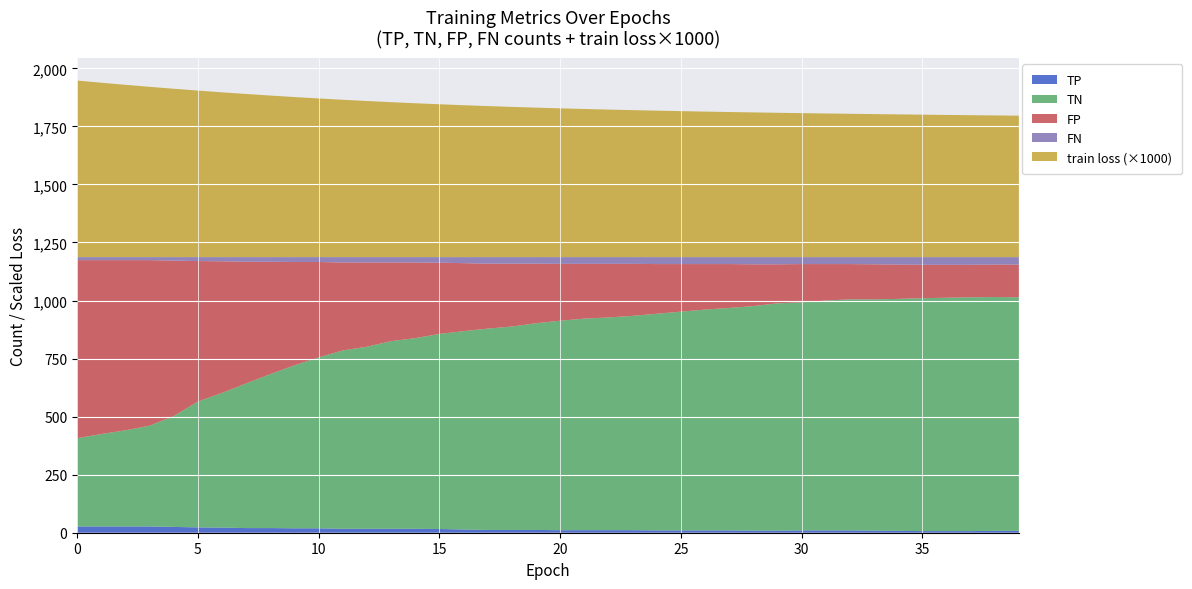

Reading left to right, what are all the values shown in this chart?

train loss: 0=0.8	1=0.8	2=0.7	3=0.7	4=0.7	5=0.7	6=0.7	7=0.7	8=0.7	9=0.7	10=0.7	11=0.7	12=0.7	13=0.7	14=0.7	15=0.7	16=0.7	17=0.7	18=0.6	19=0.6	20=0.6	21=0.6	22=0.6	23=0.6	24=0.6	25=0.6	26=0.6	27=0.6	28=0.6	29=0.6	30=0.6	31=0.6	32=0.6	33=0.6	34=0.6	35=0.6	36=0.6	37=0.6	38=0.6	39=0.6
TP: 0=27.0	1=27.0	2=27.0	3=27.0	4=25.0	5=23.0	6=22.0	7=20.0	8=20.0	9=19.0	10=19.0	11=17.0	12=17.0	13=17.0	14=17.0	15=16.0	16=14.0	17=12.0	18=12.0	19=12.0	20=11.0	21=11.0	22=11.0	23=11.0	24=10.0	25=10.0	26=10.0	27=10.0	28=9.0	29=9.0	30=10.0	31=10.0	32=10.0	33=9.0	34=8.0	35=7.0	36=7.0	37=7.0	38=8.0	39=8.0
TN: 0=380.0	1=398.0	2=414.0	3=434.0	4=477.0	5=542.0	6=580.0	7=623.0	8=663.0	9=702.0	10=736.0	11=768.0	12=784.0	13=808.0	14=821.0	15=840.0	16=854.0	17=867.0	18=876.0	19=890.0	20=902.0	21=911.0	22=916.0	23=923.0	24=933.0	25=942.0	26=951.0	27=958.0	28=967.0	29=979.0	30=982.0	31=990.0	32=995.0	33=996.0	34=999.0	35=1003.0	36=1005.0	37=1007.0	38=1007.0	39=1006.0
FP: 0=767.0	1=749.0	2=733.0	3=713.0	4=670.0	5=605.0	6=567.0	7=524.0	8=484.0	9=445.0	10=411.0	11=379.0	12=363.0	13=339.0	14=326.0	15=307.0	16=293.0	17=280.0	18=271.0	19=257.0	20=245.0	21=236.0	22=231.0	23=224.0	24=214.0	25=205.0	26=196.0	27=189.0	28=180.0	29=168.0	30=165.0	31=157.0	32=152.0	33=151.0	34=148.0	35=144.0	36=142.0	37=140.0	38=140.0	39=141.0
FN: 0=13.0	1=13.0	2=13.0	3=13.0	4=15.0	5=17.0	6=18.0	7=20.0	8=20.0	9=21.0	10=21.0	11=23.0	12=23.0	13=23.0	14=23.0	15=24.0	16=26.0	17=28.0	18=28.0	19=28.0	20=29.0	21=29.0	22=29.0	23=29.0	24=30.0	25=30.0	26=30.0	27=30.0	28=31.0	29=31.0	30=30.0	31=30.0	32=30.0	33=31.0	34=32.0	35=33.0	36=33.0	37=33.0	38=32.0	39=32.0